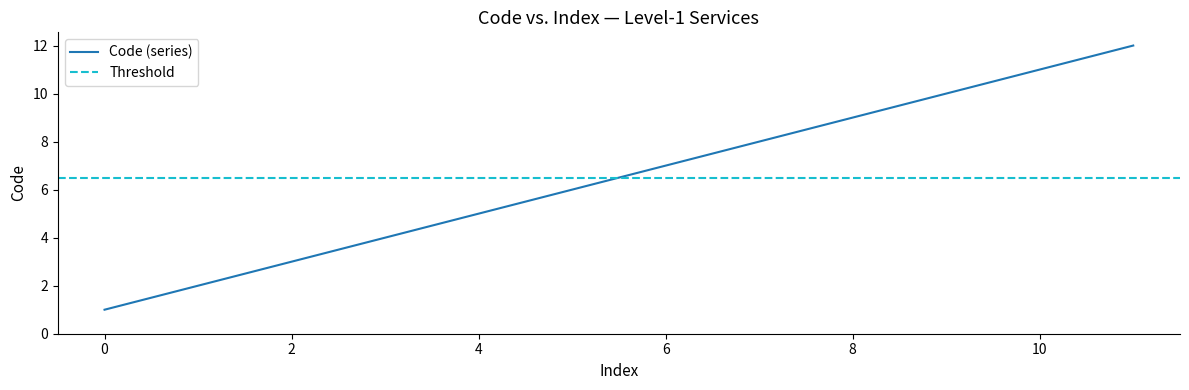

What is the maximum value for Code (series)?

12